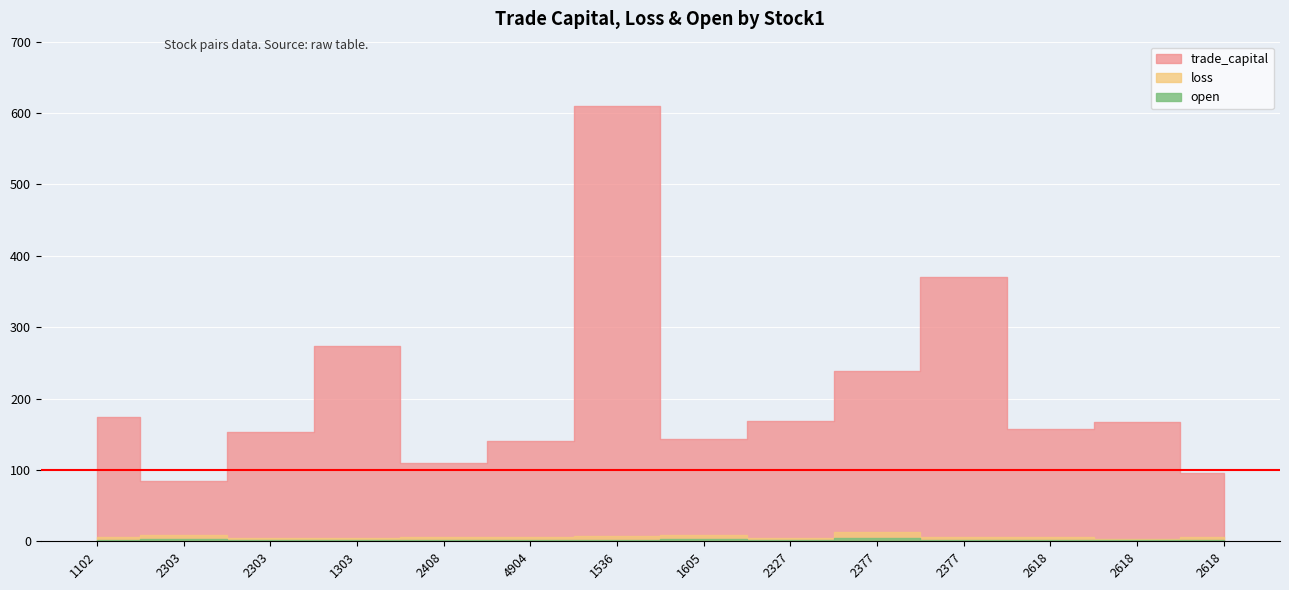

At which category is the sum across all series the highest?

1536